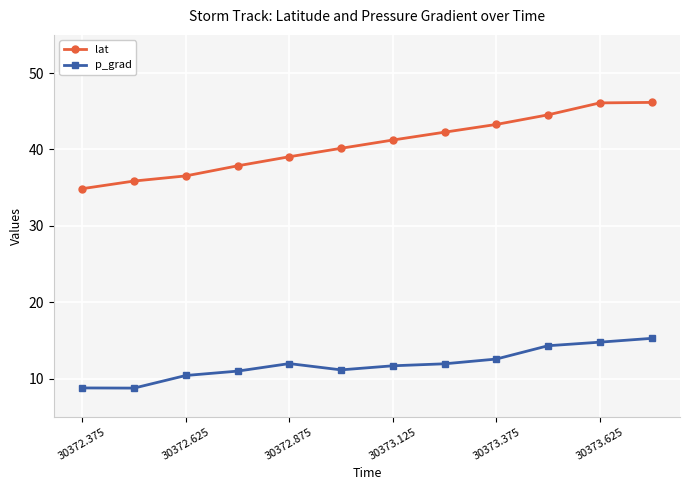

True or false: p_grad and lat intersect in this chart.

False